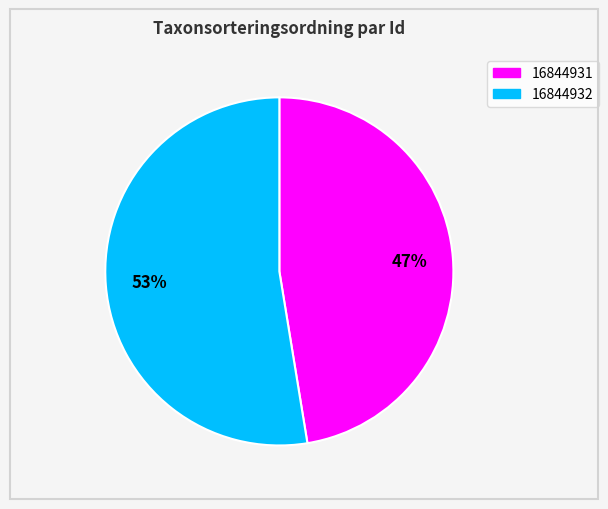

To the nearest percent, what is the average slice percentage?

50%